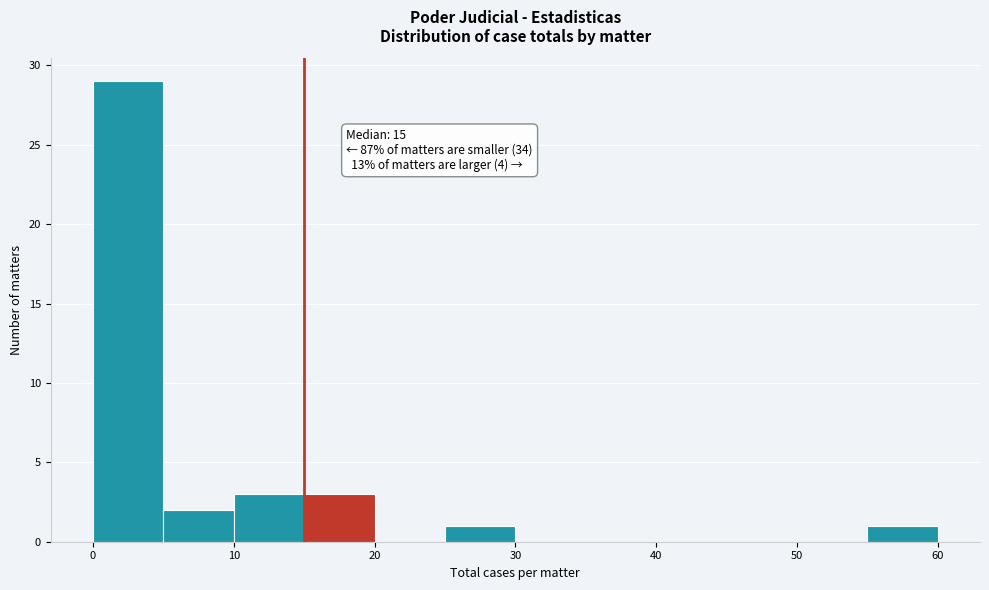

Over which range of the x-axis is the bar tallest?

0 to 5